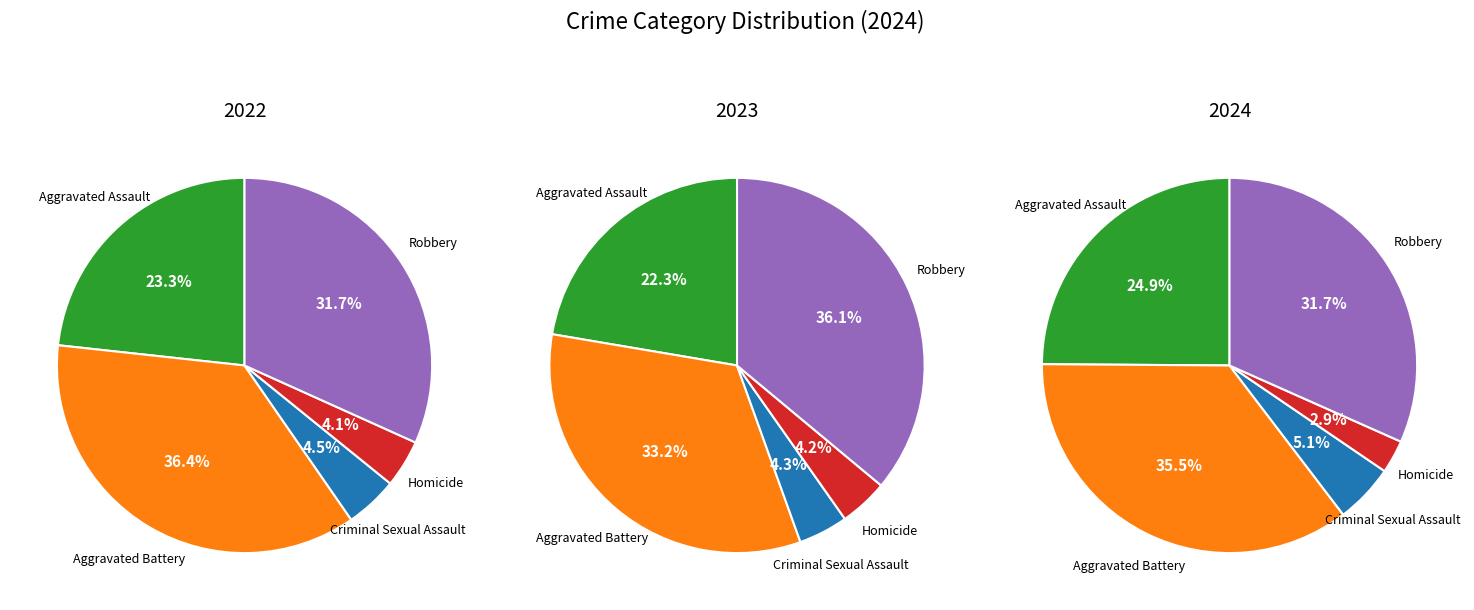

What portion of the pie excludes Criminal Sexual Assault?

94.9%